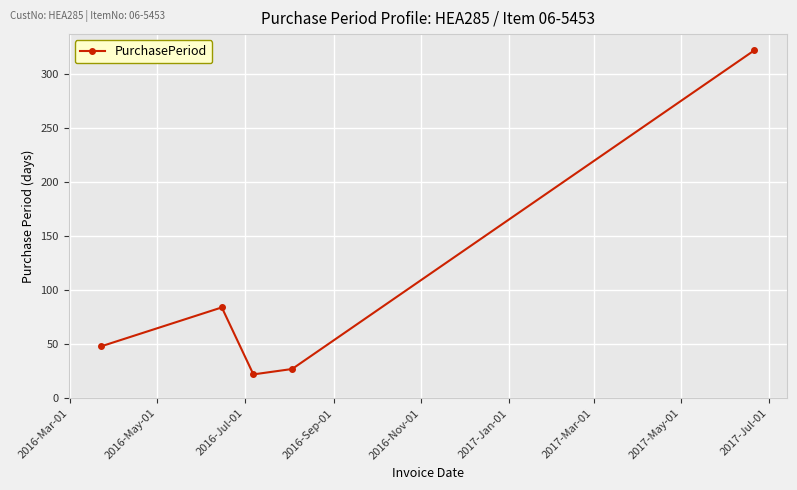

True or false: there are more than 1 points higher than both neighbors.

False